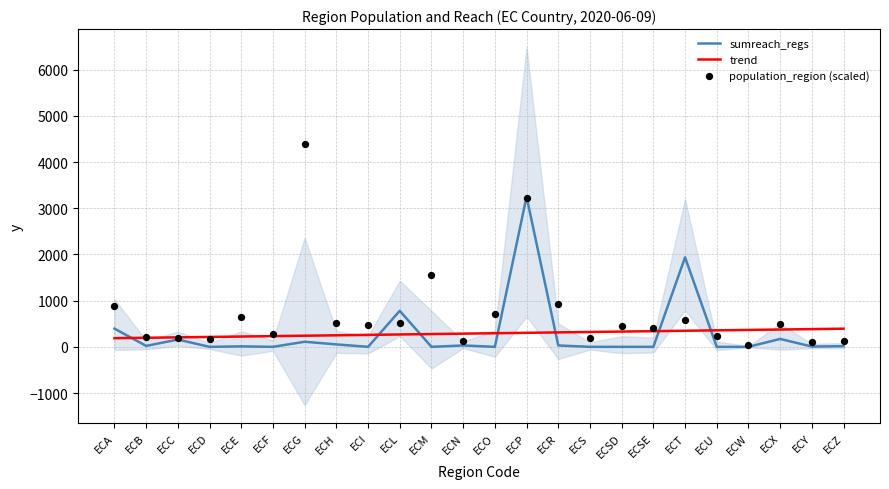

What are all the series names shown in the legend?

sumreach_regs, trend, population_region (scaled)